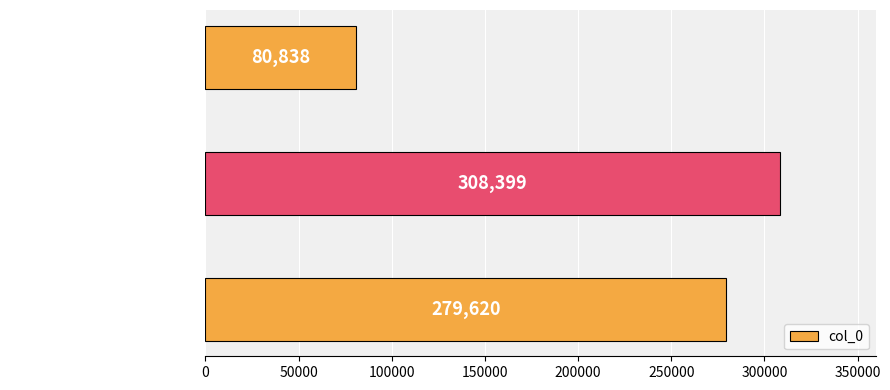

Are the bars horizontal?

Yes